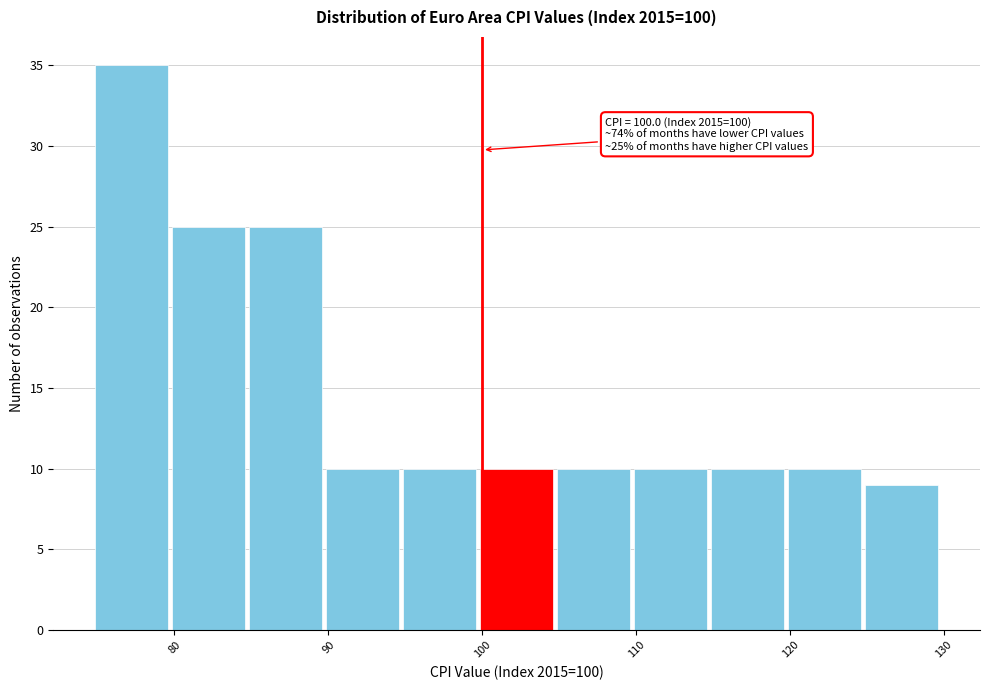

Over which range of the x-axis is the bar tallest?

75 to 80